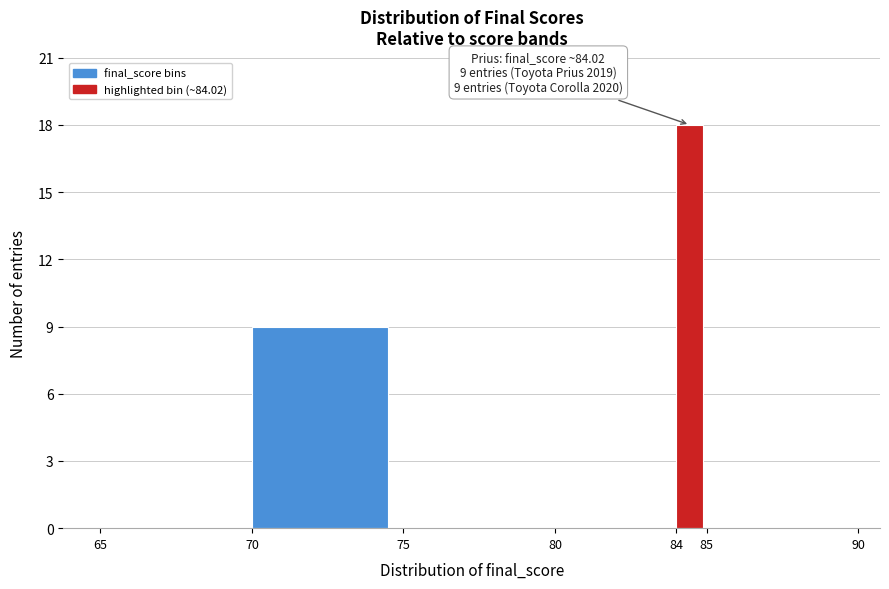

Over which range of the x-axis is the bar tallest?

84 to 85